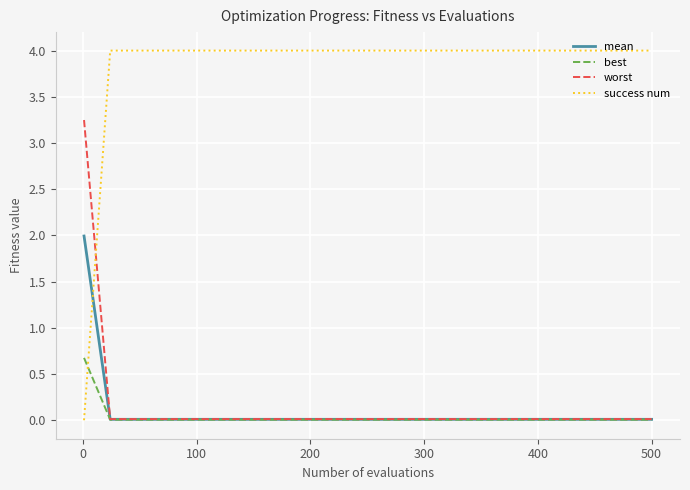

How many intersections are there between mean and success num?

1